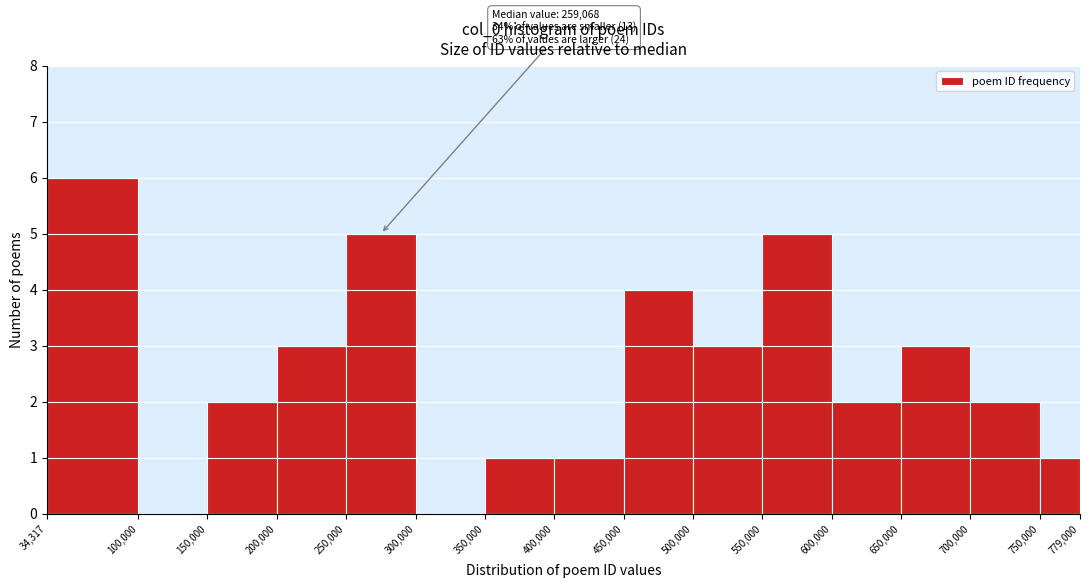

Over which range of the x-axis is the bar tallest?

34,317 to 100,000